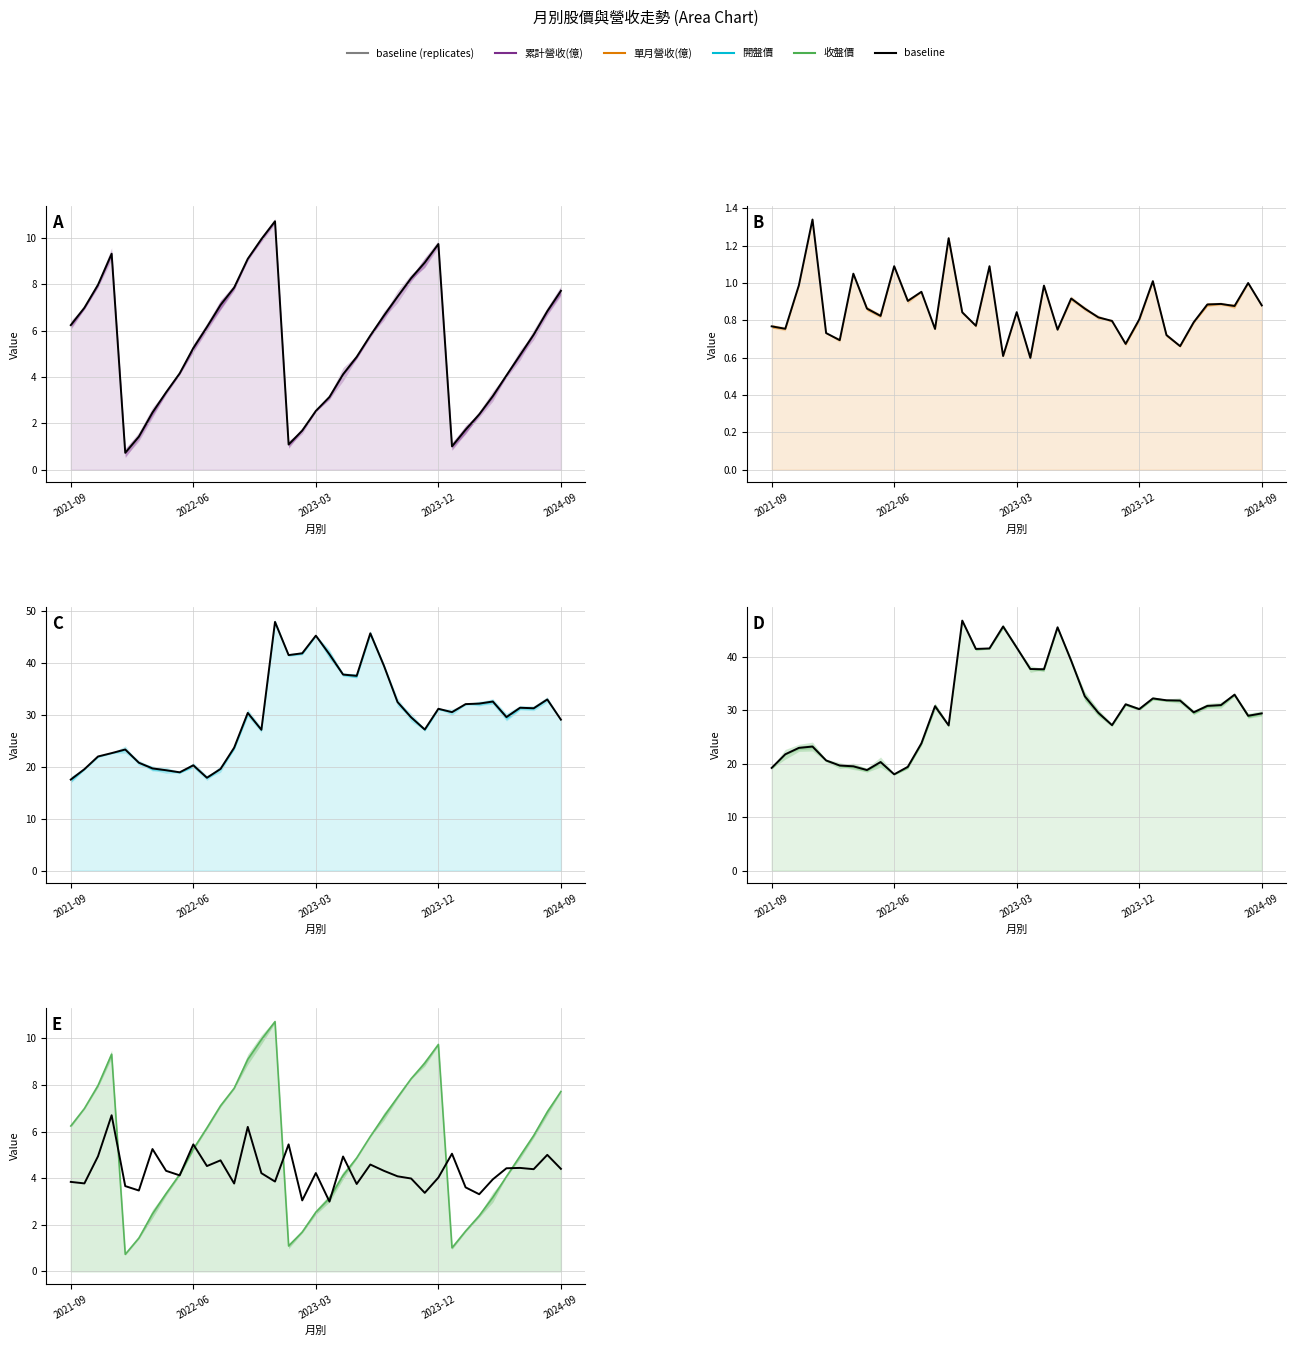

The value of 累計營收 line at 2023-12 is 9.7. True or false?

True